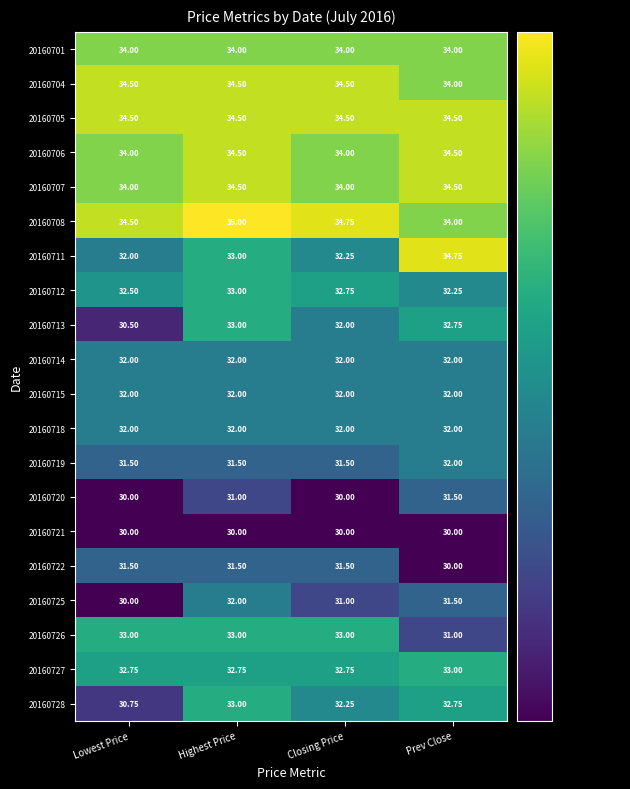

Where does the 20160722 series first go above 31?

Lowest Price